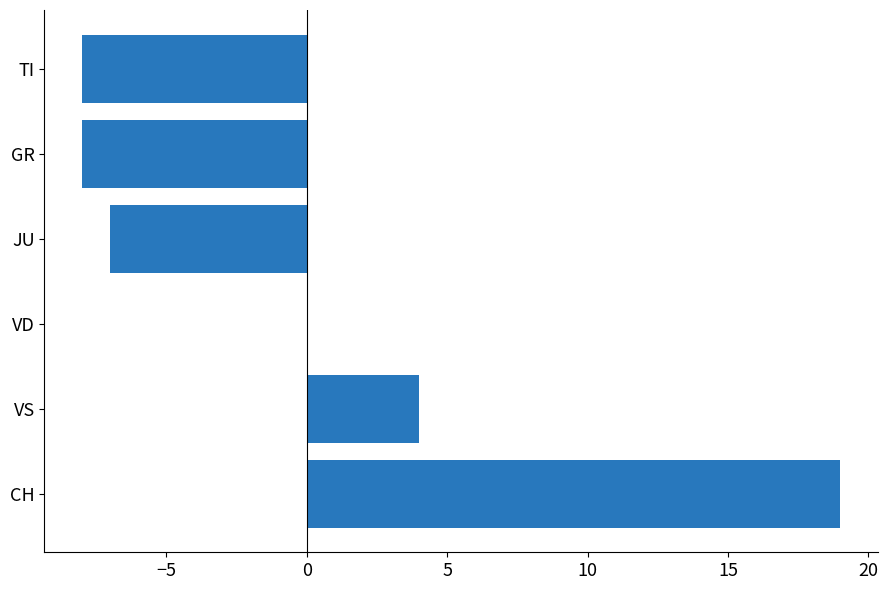

What is the change in value from CH to JU?

-26